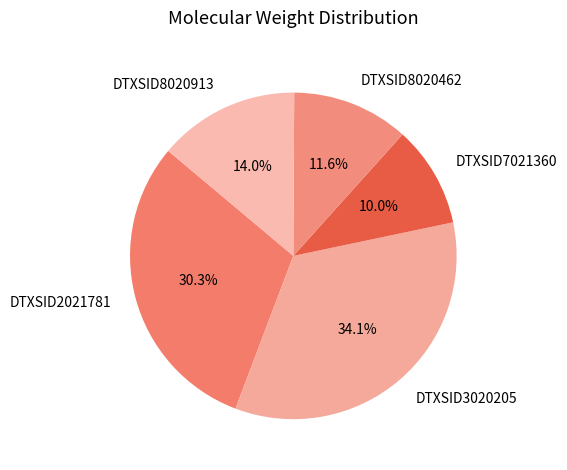

What percentage is the DTXSID2021781 slice, to the nearest percent?

30%